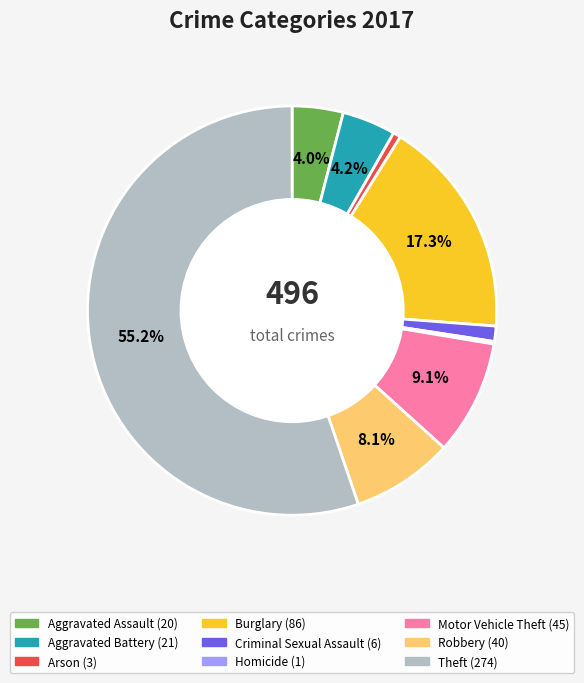

Approximately how many times larger is the value at Burglary compared to Aggravated Assault?

4.3